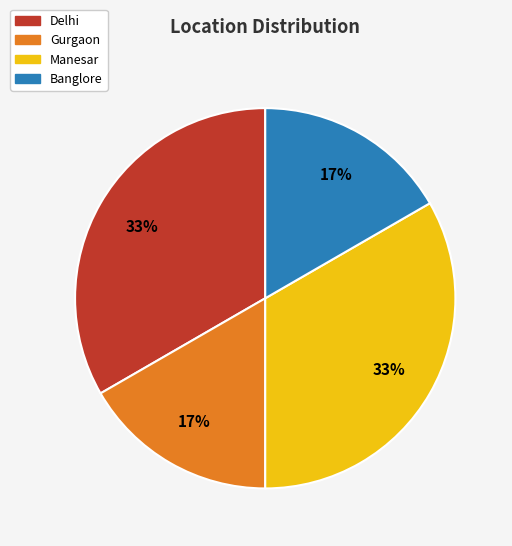

The Gurgaon slice represents 17% of the pie. True or false?

True